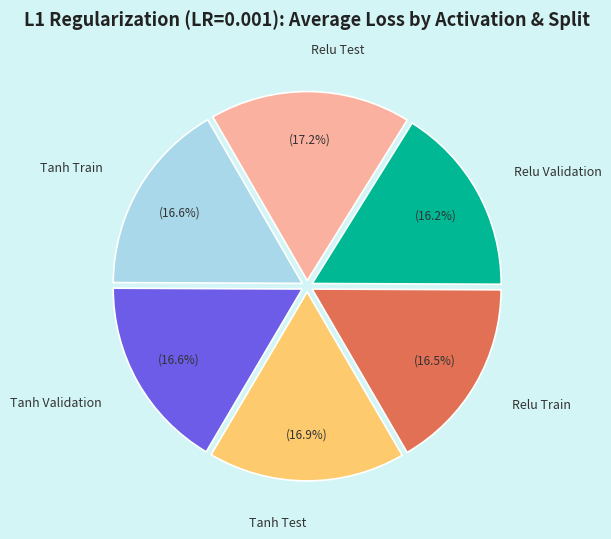

Is it true that Relu Train is 26% of the pie?

False